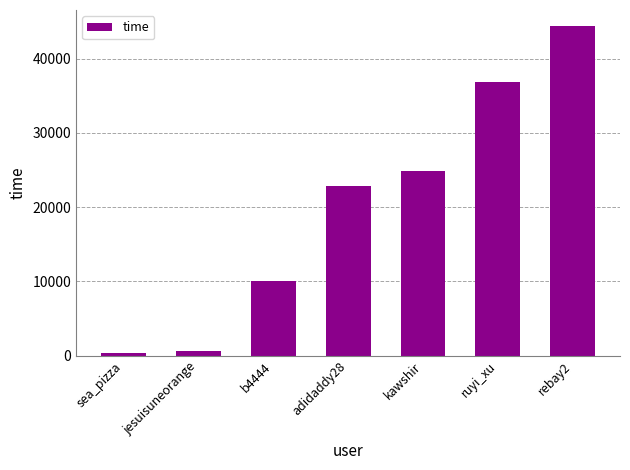

What is the label of the 7th bar from the right?

sea_pizza